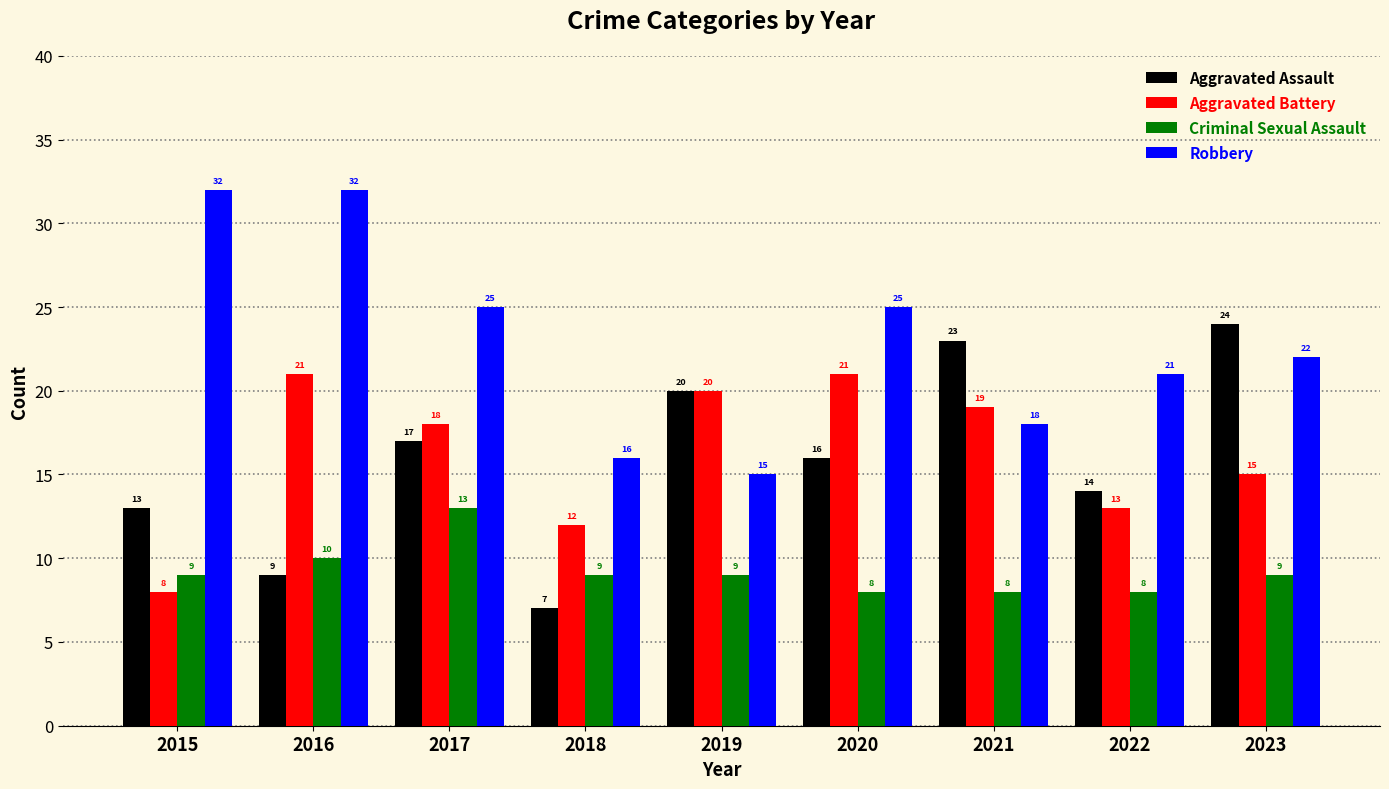

What is the sum of all Aggravated Assault values?

143